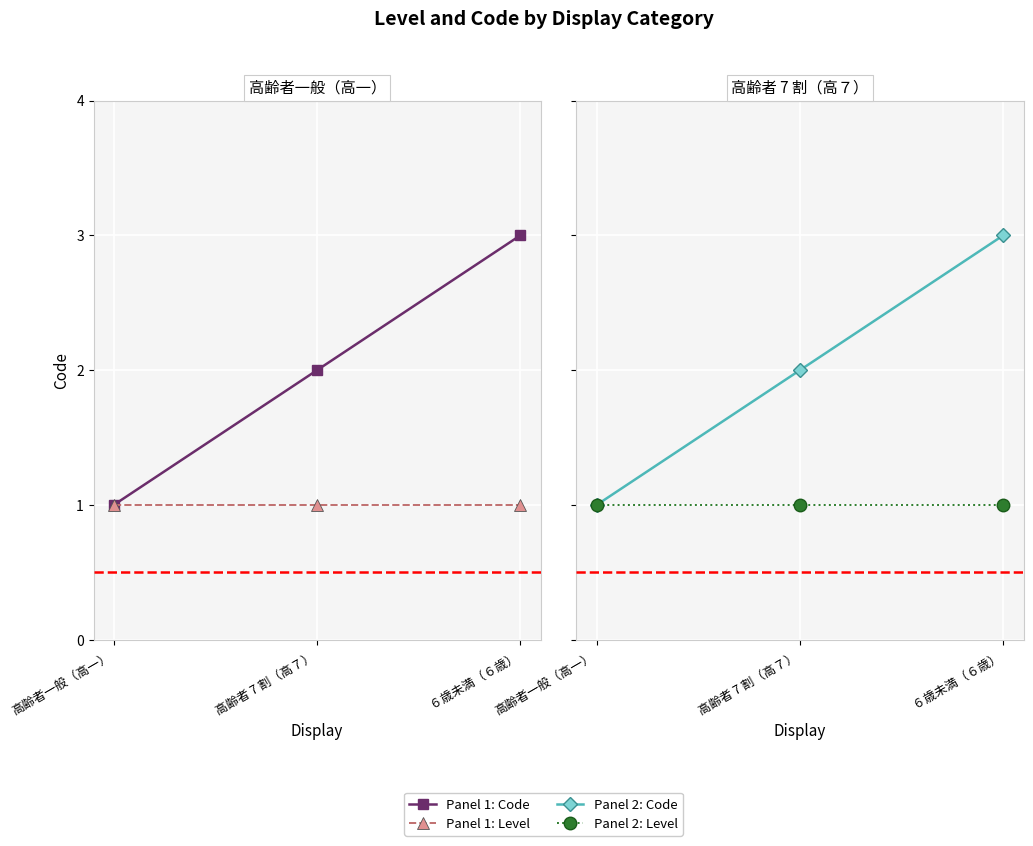

What is the total value across all series at 高齢者一般（高一）?

2